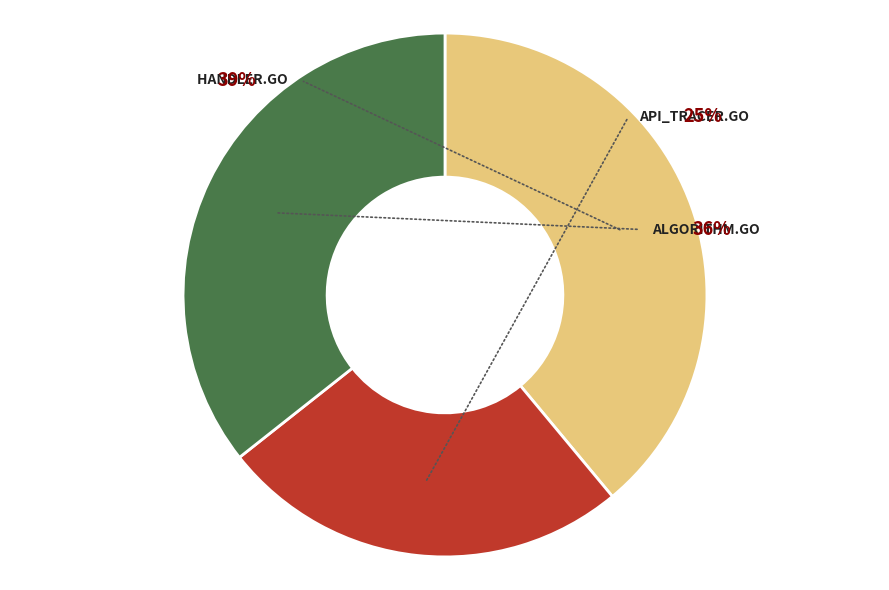

What is the total percentage of handler.go and api_tracer.go?

64.4%